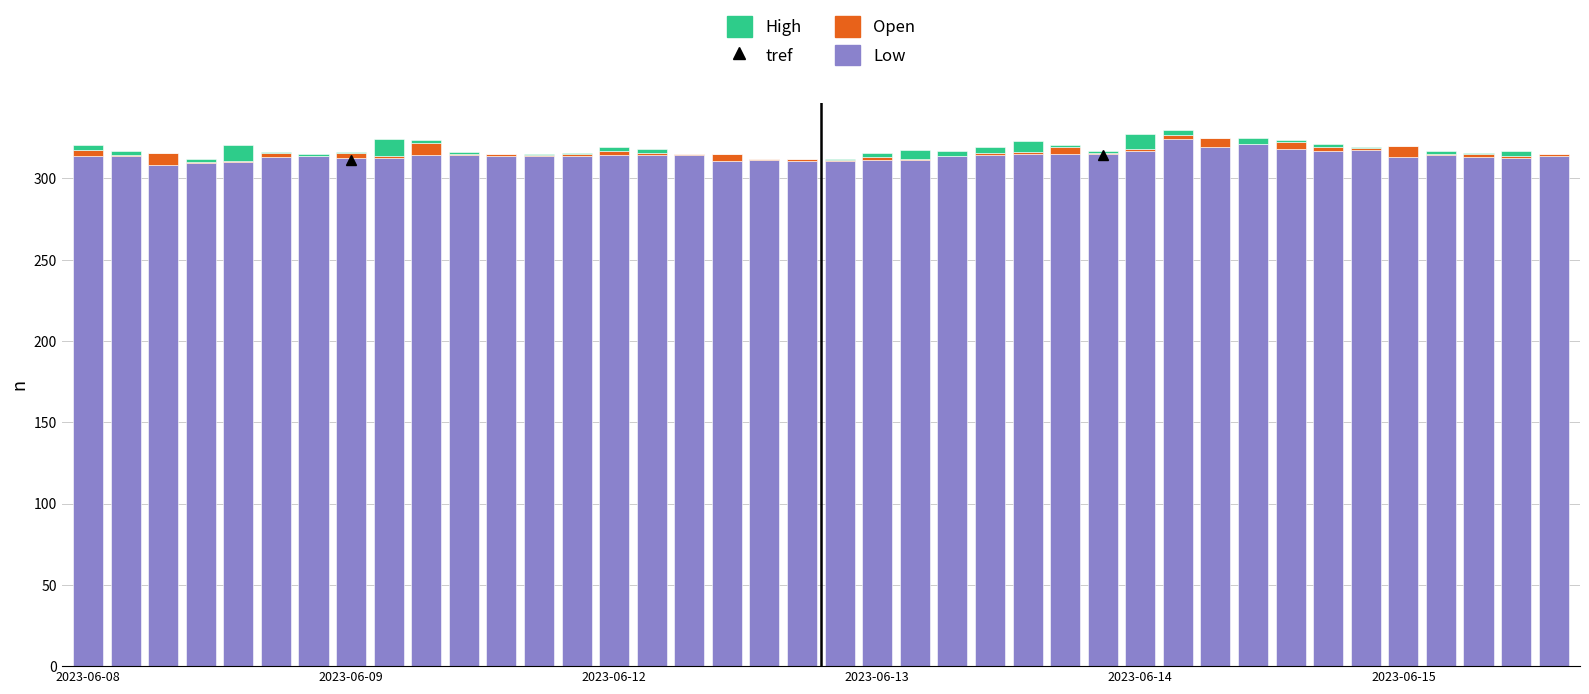

What is the highest value of the Low series?

324.1